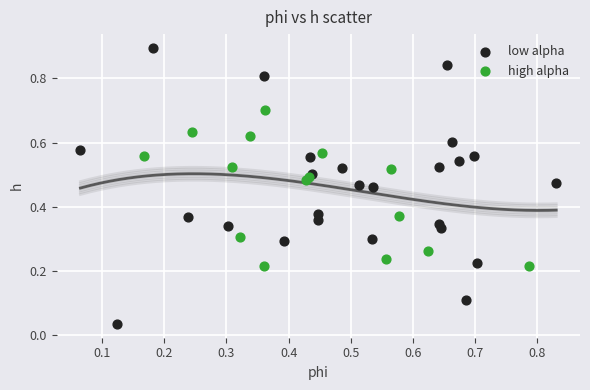

Which series reaches the maximum Y coordinate?

low alpha